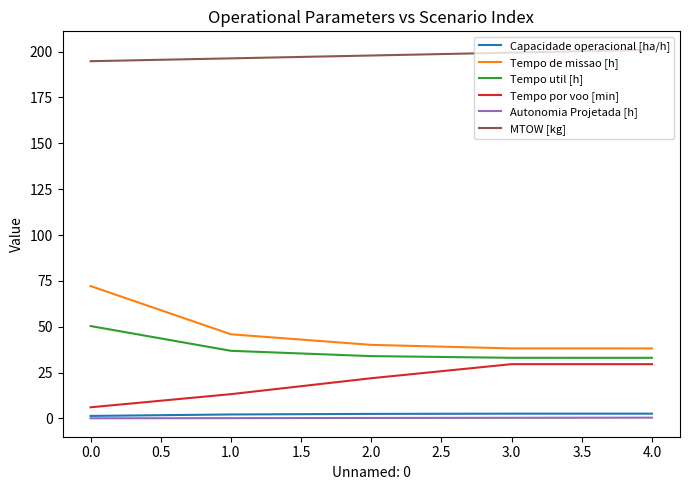

What position from the left is 0.0?

1